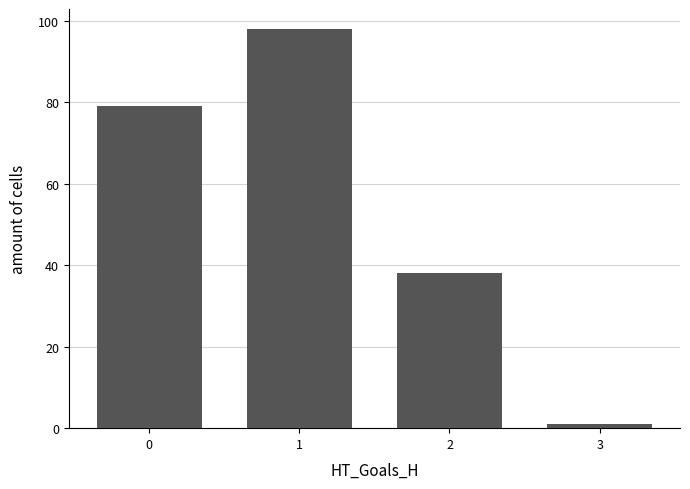

The value at 2 is 38. True or false?

True